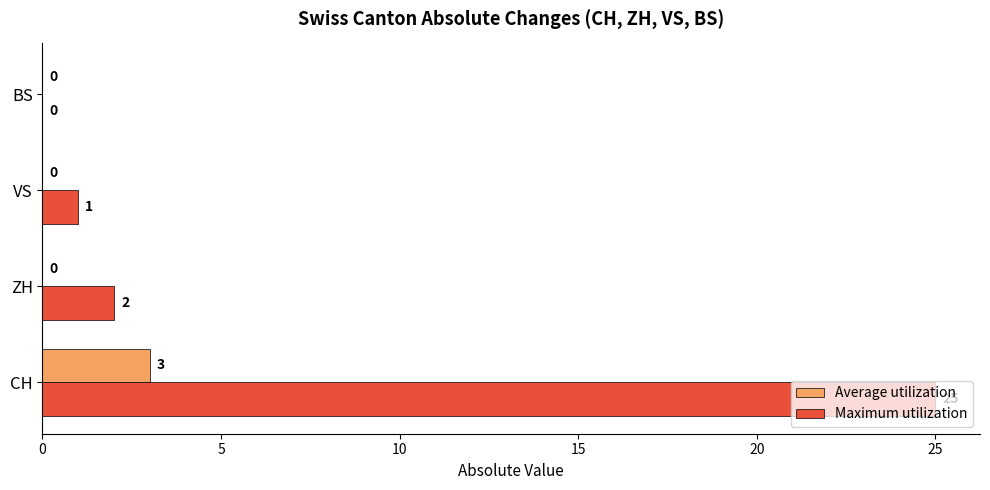

Count the number of data series in this chart.

2